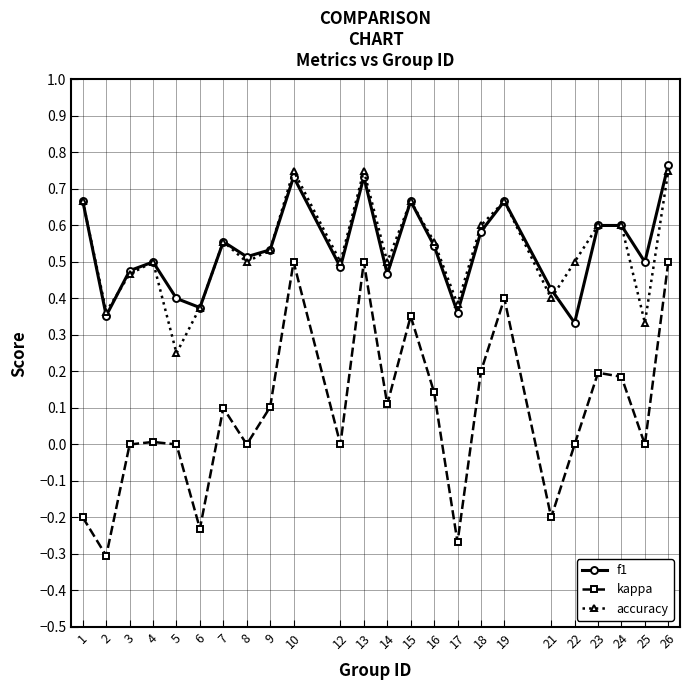

At how many categories does at least one series exceed 0?

24